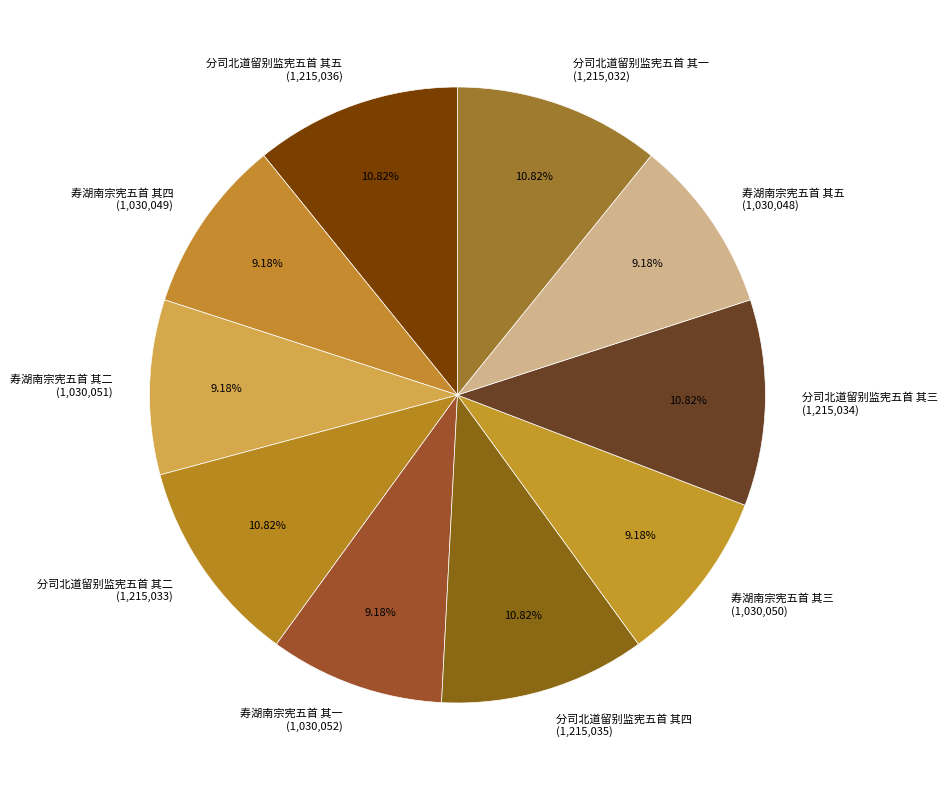

Is there any slice that represents more than half of the pie?

No